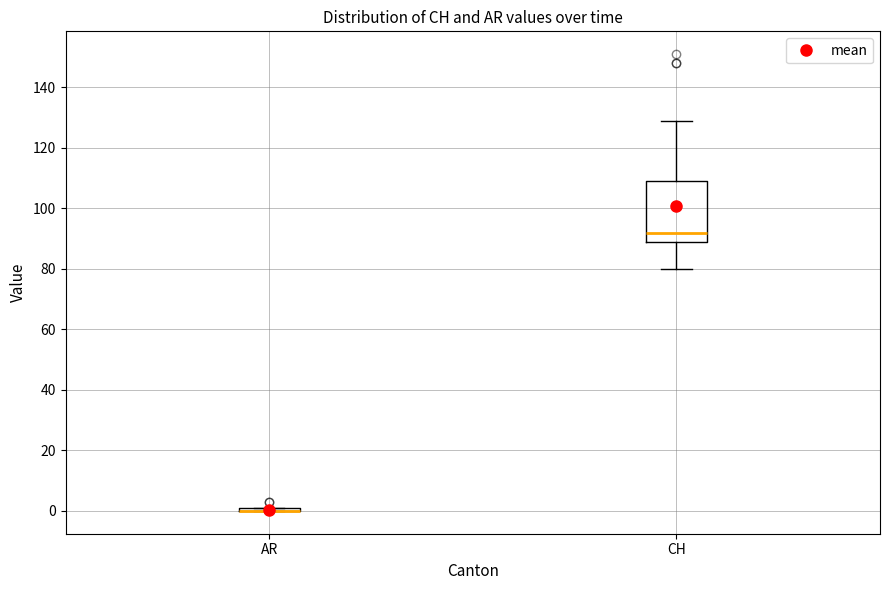

Where does the lower whisker of the box for CH end on the y-axis? The values are not printed on the chart, so give them approximately, as read against the axis.

80